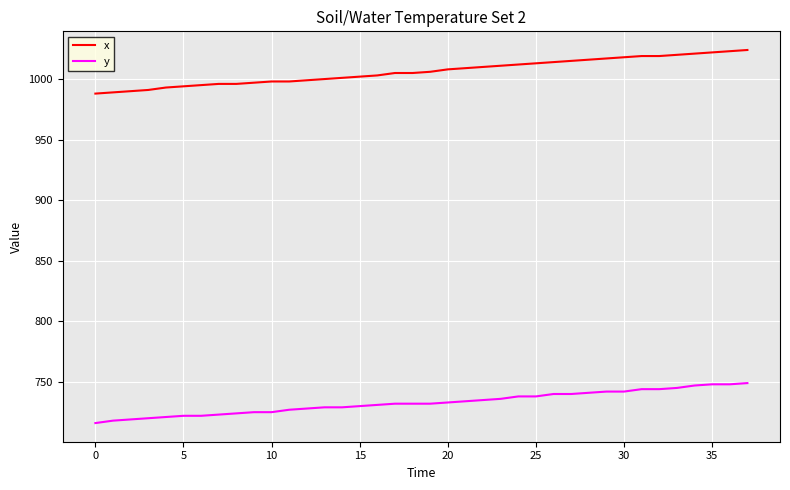

What is the difference between the maximum and minimum values in the y series?

33